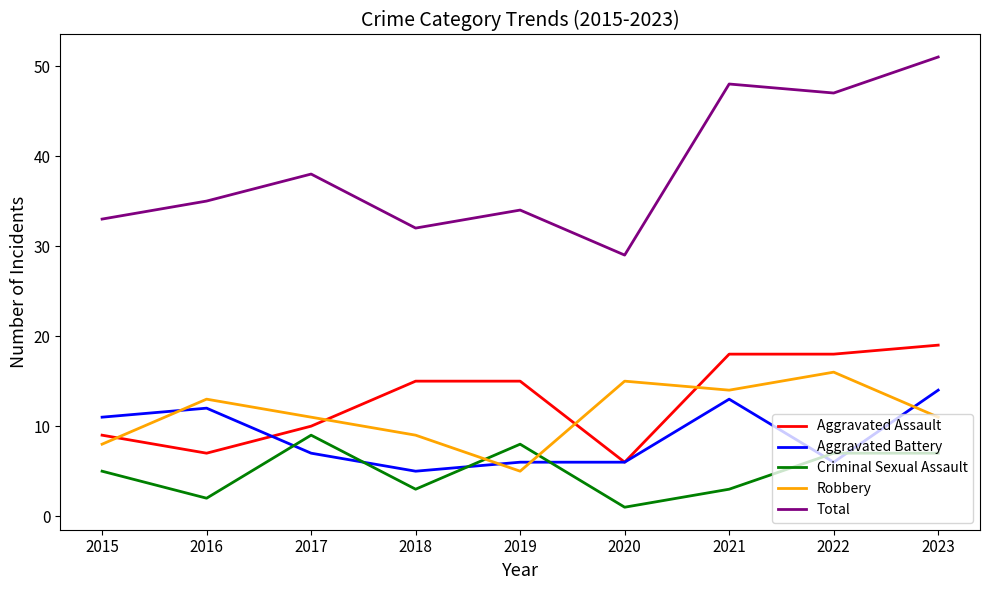

True or false: Total and Aggravated Assault cross at least once.

False